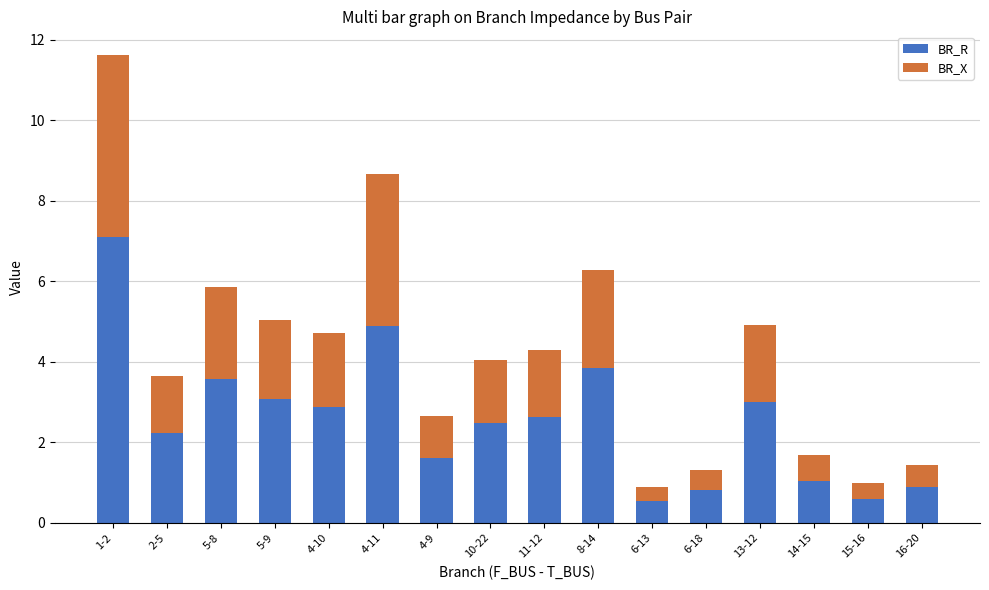

What is the sum of the BR_R values at 11-12 and 15-16?

3.2